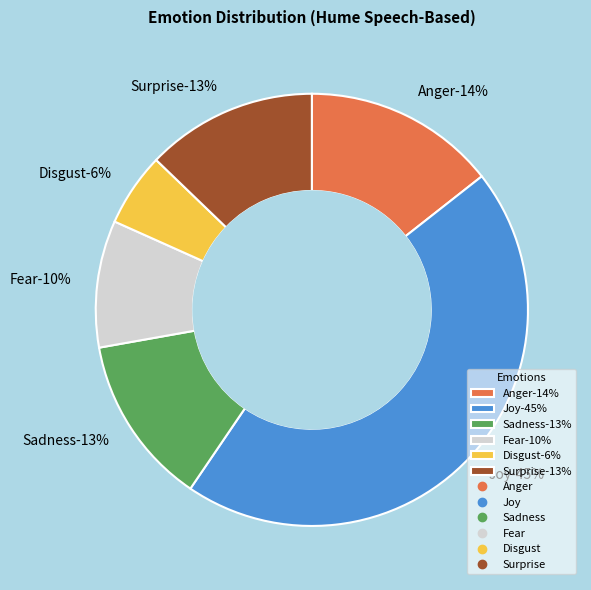

How many slices are in this pie chart?

6